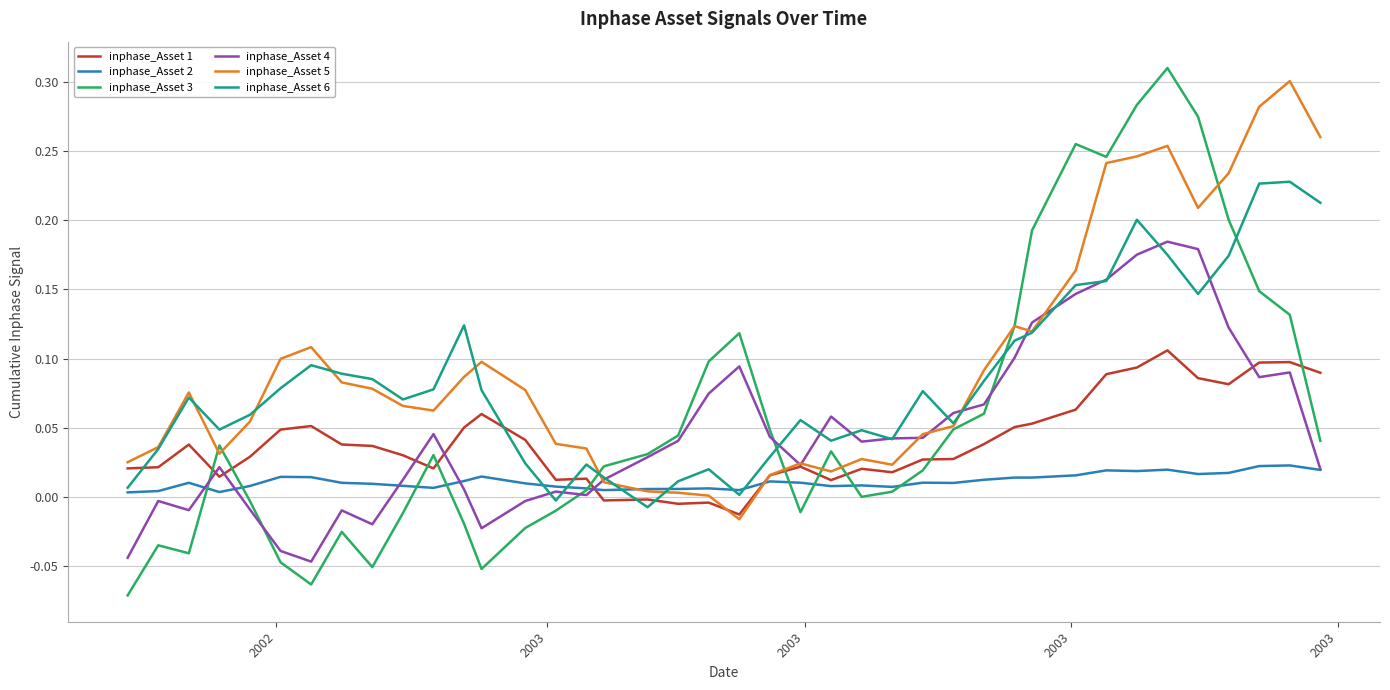

How many times do inphase_Asset 1 and inphase_Asset 3 cross each other?

10